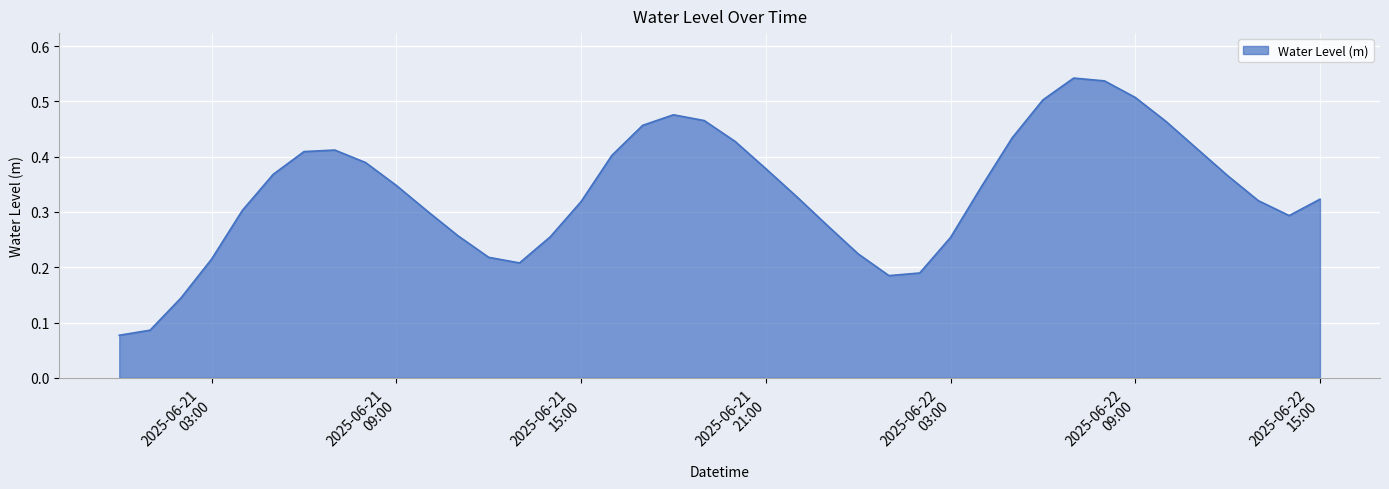

At which label is the value closest to 0?

2025-06-21 00:00:00